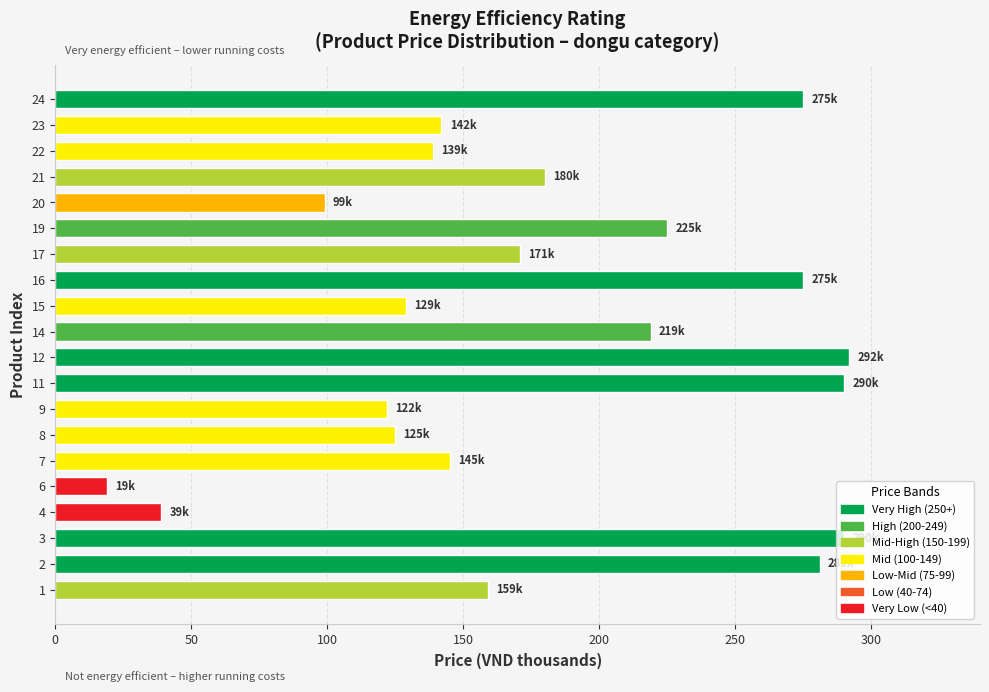

What is the difference between the second highest and second lowest values?

251